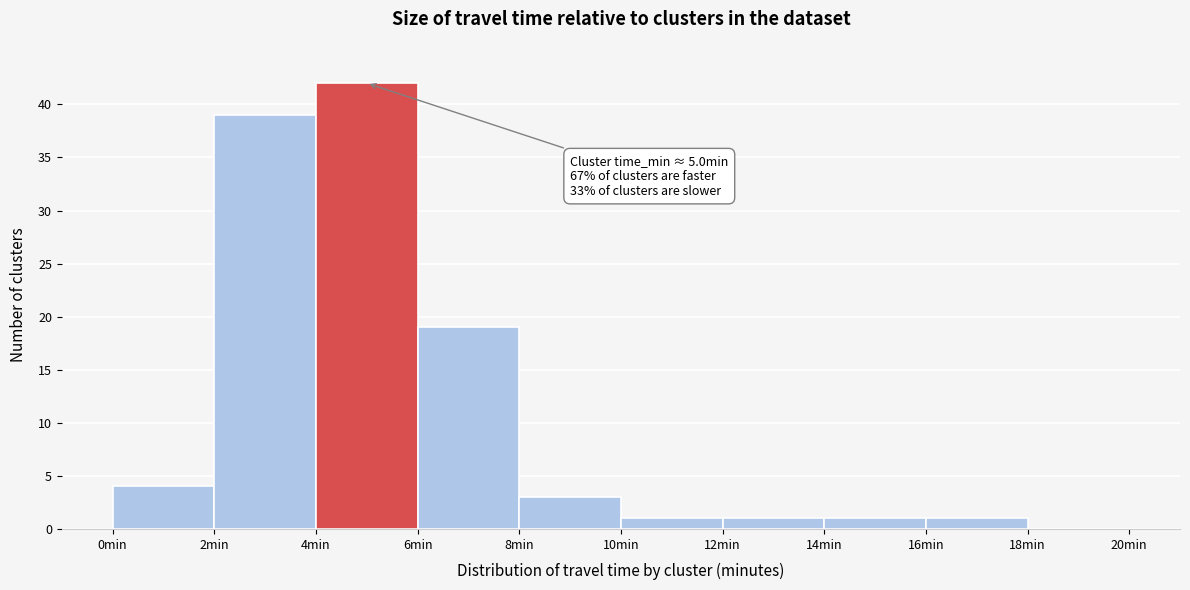

Over which range of the x-axis is the bar tallest?

4 to 6